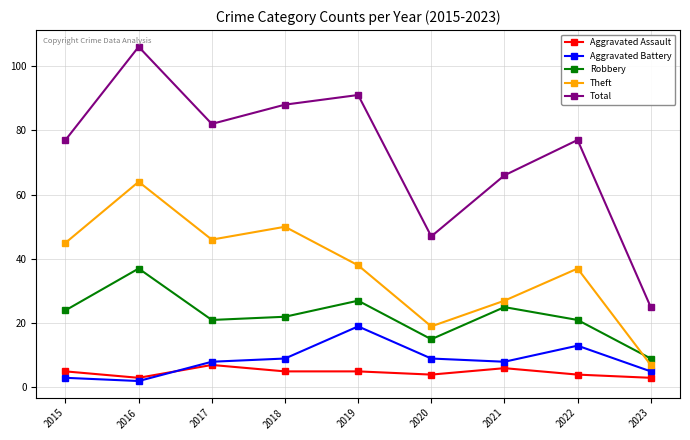

Reading left to right, list all the values displayed in this chart.

Aggravated Assault: 2015=5	2016=3	2017=7	2018=5	2019=5	2020=4	2021=6	2022=4	2023=3
Aggravated Battery: 2015=3	2016=2	2017=8	2018=9	2019=19	2020=9	2021=8	2022=13	2023=5
Robbery: 2015=24	2016=37	2017=21	2018=22	2019=27	2020=15	2021=25	2022=21	2023=9
Theft: 2015=45	2016=64	2017=46	2018=50	2019=38	2020=19	2021=27	2022=37	2023=7
Total: 2015=77	2016=106	2017=82	2018=88	2019=91	2020=47	2021=66	2022=77	2023=25